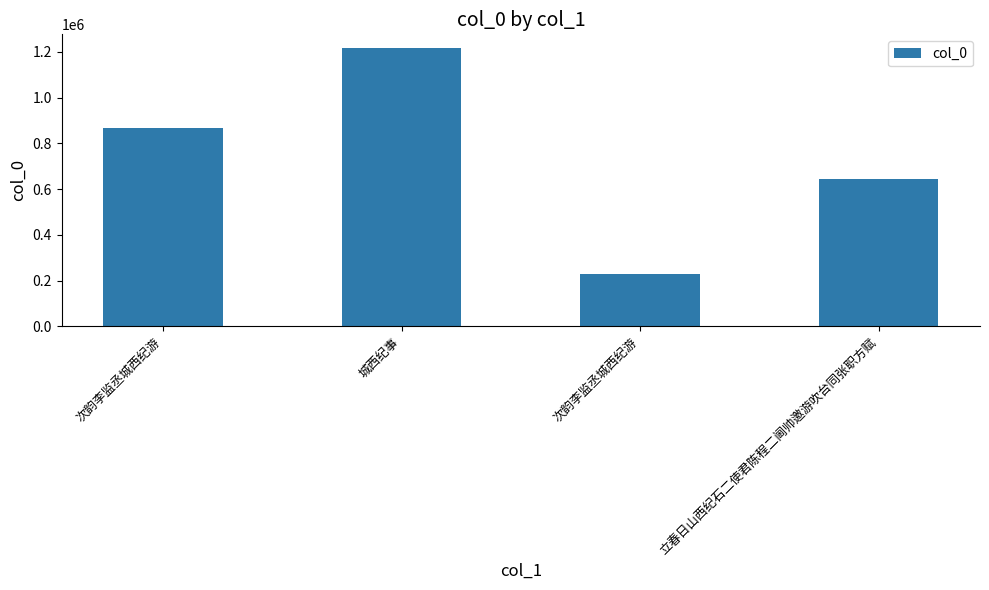

Count the values in the range 645412 to 1215586.

3